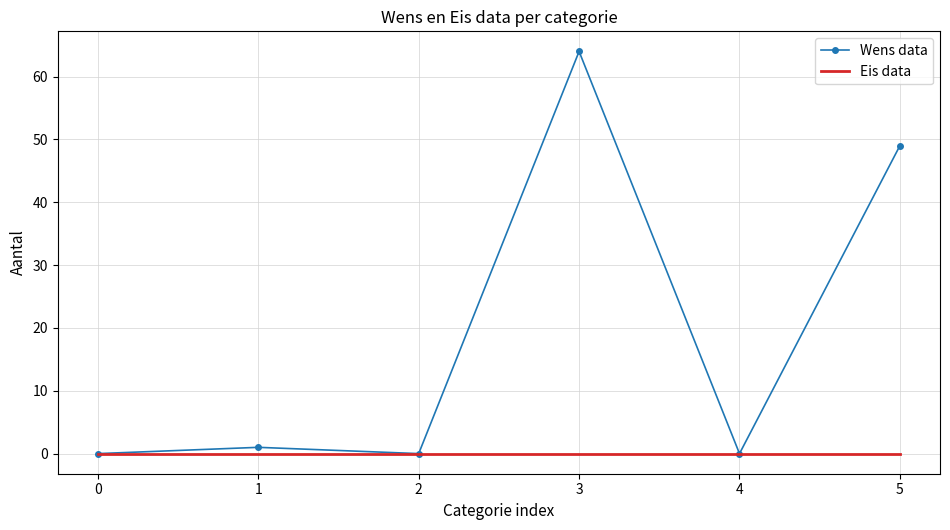

Between 4 and 5, which series saw the biggest shift?

Wens data